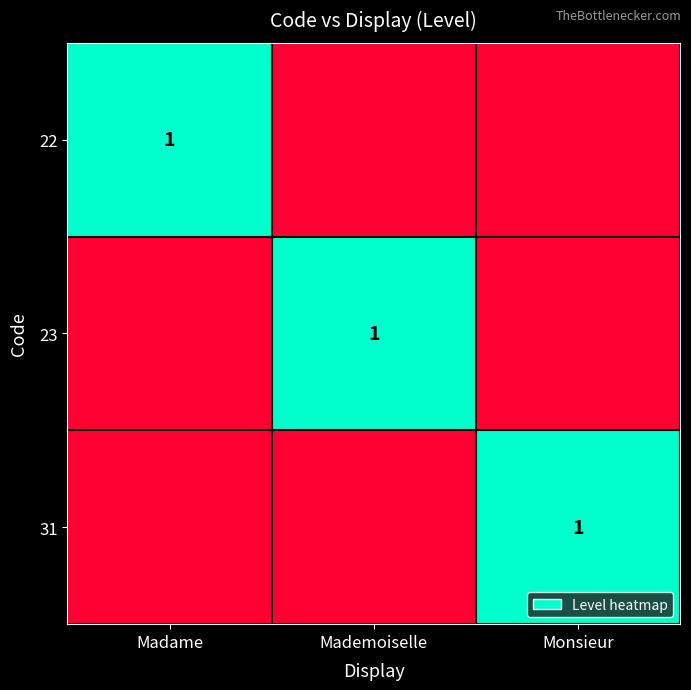

What is the greatest value displayed?

1